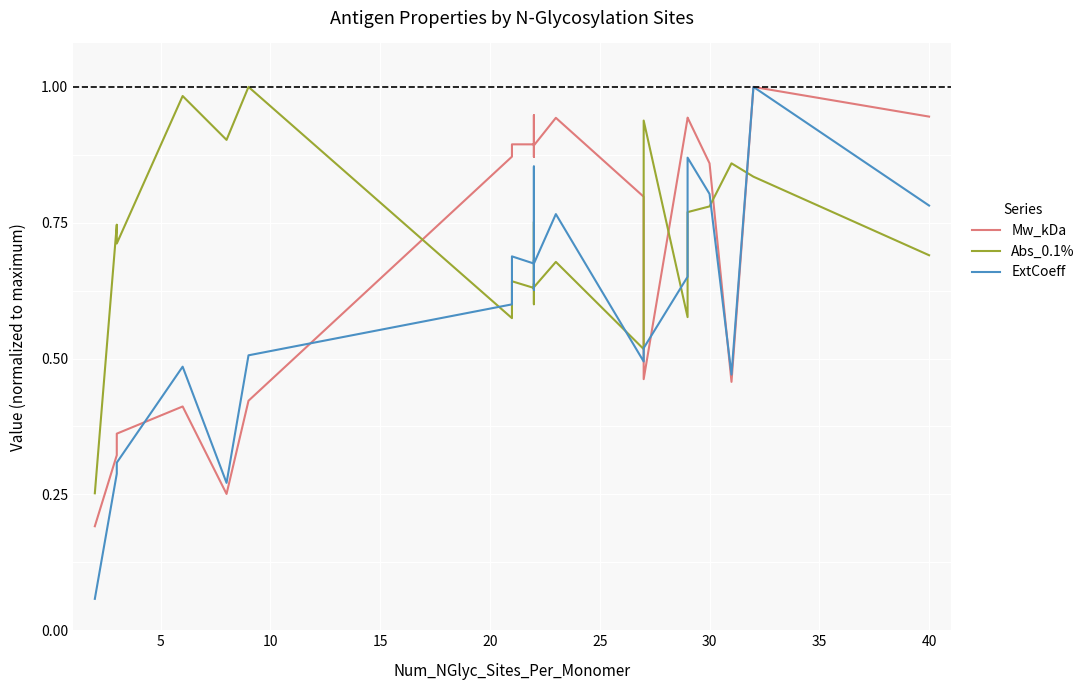

Reading right to left, list all the values displayed in this chart.

Mw_kDa: 0.9	1.0	0.5	0.9	0.9	0.9	0.5	0.8	0.9	0.9	0.9	0.9	0.9	0.9	0.9	0.9	0.9	0.9	0.9	0.4	0.3	0.4	0.4	0.3	0.2
Abs_0.1%: 0.7	0.8	0.9	0.8	0.8	0.6	0.9	0.5	0.7	0.6	0.8	0.6	0.6	0.6	0.6	0.6	0.6	0.6	0.6	1.0	0.9	1.0	0.7	0.7	0.3
ExtCoeff: 0.8	1.0	0.5	0.8	0.9	0.7	0.5	0.5	0.8	0.7	0.9	0.6	0.7	0.7	0.7	0.7	0.7	0.7	0.6	0.5	0.3	0.5	0.3	0.3	0.1